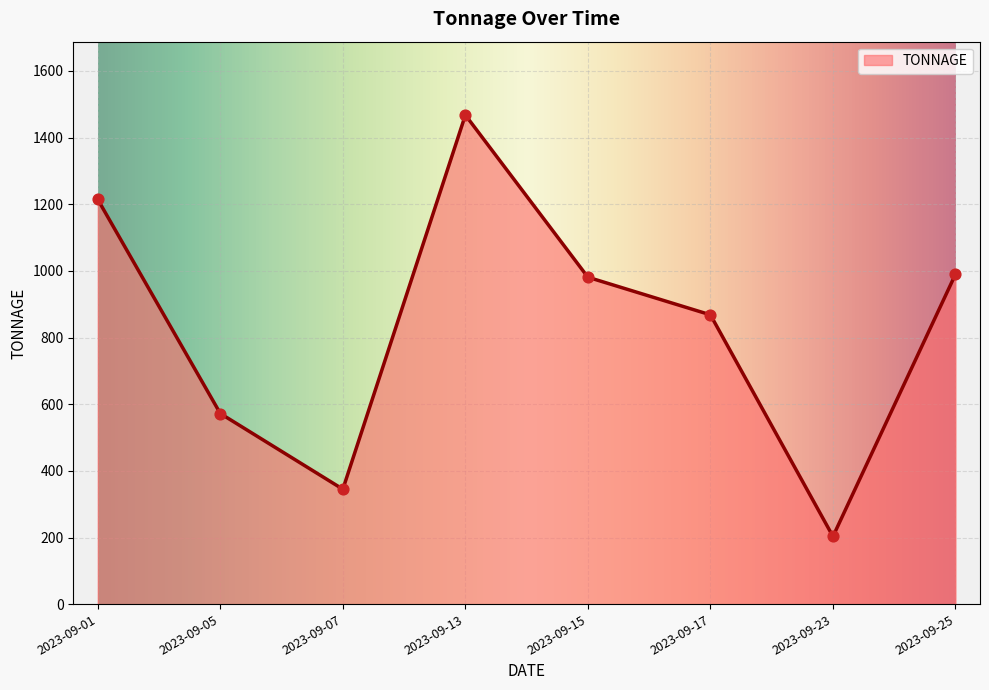

What is the change in value from 2023-09-05 to 2023-09-13?

+895.7